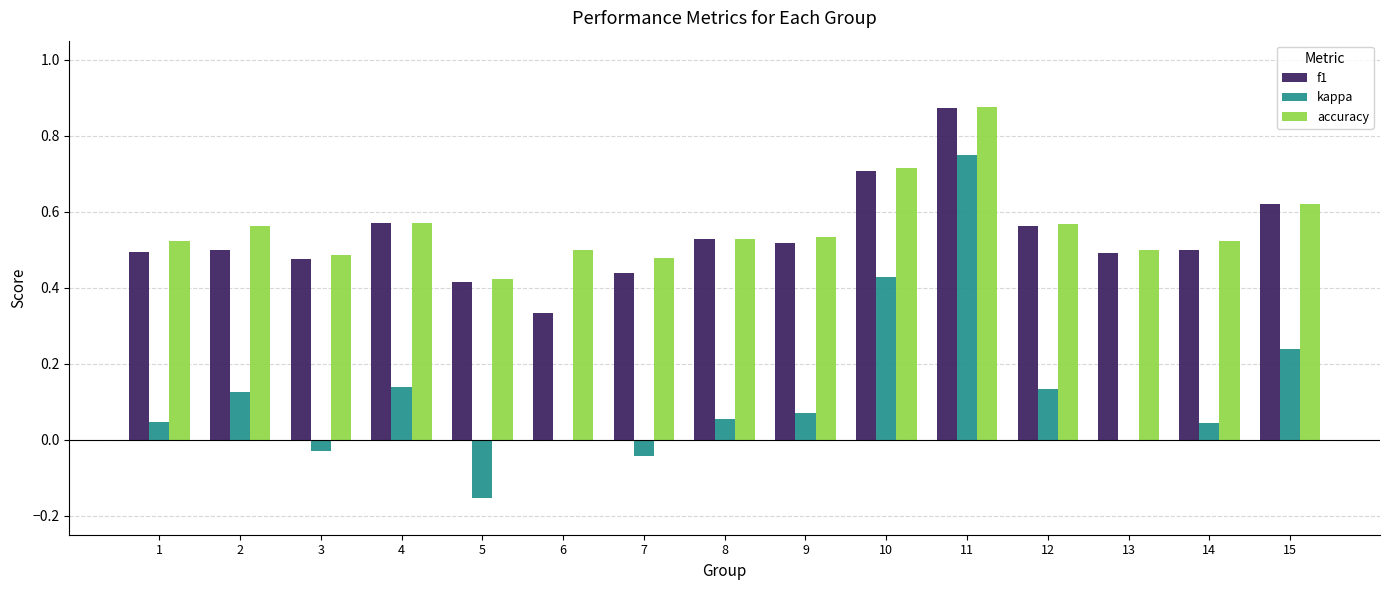

At which category is the sum across all series the highest?

11